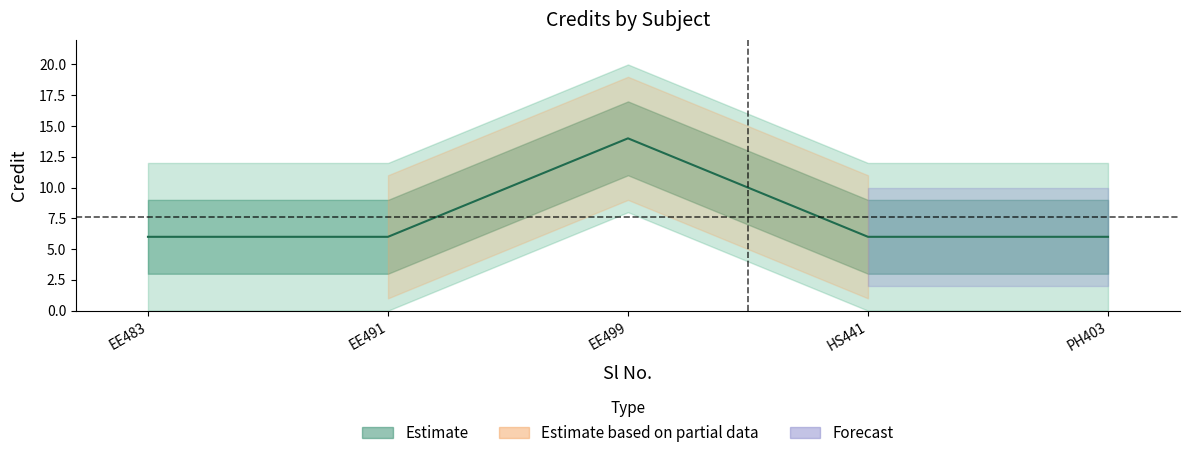

Reading left to right, extract all data points from this chart.

EE483=6	EE491=6	EE499=14	HS441=6	PH403=6